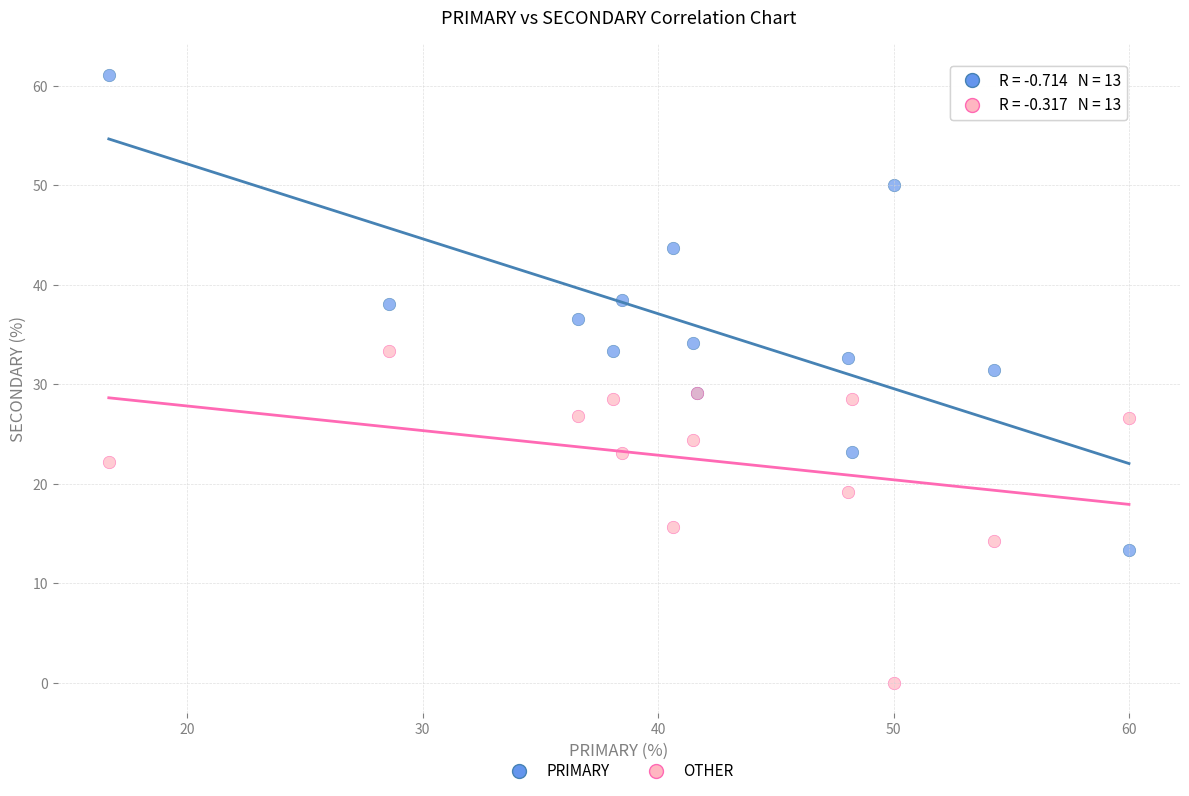

Which series has the widest spread of Y values?

PRIMARY